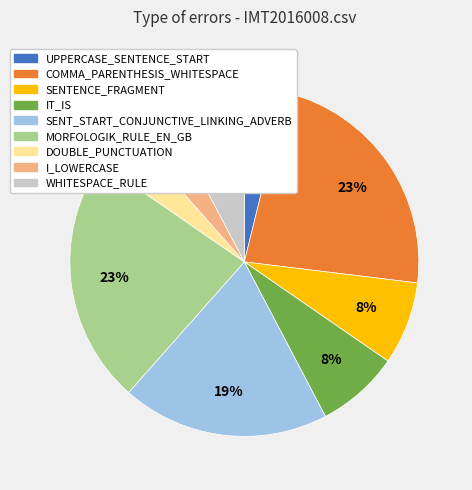

To the nearest percent, what is the difference between the largest and smallest slice percentages?

19%